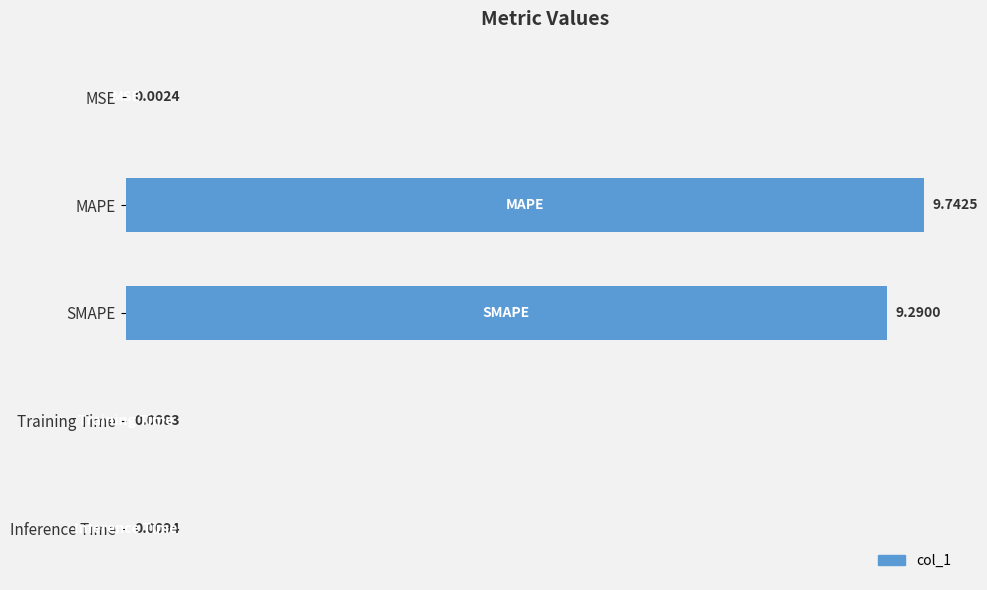

At which category does the chart reach its peak across all series?

MAPE